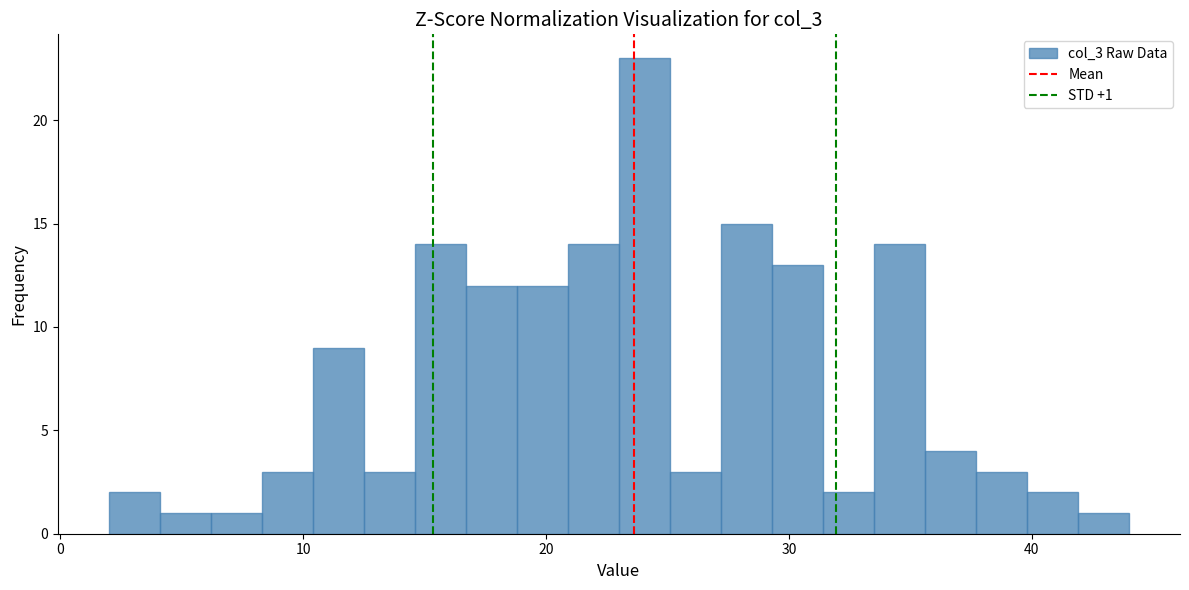

Around what value on the x-axis is the tallest bar? Give the approximate position of its centre, as read against the axis.

24